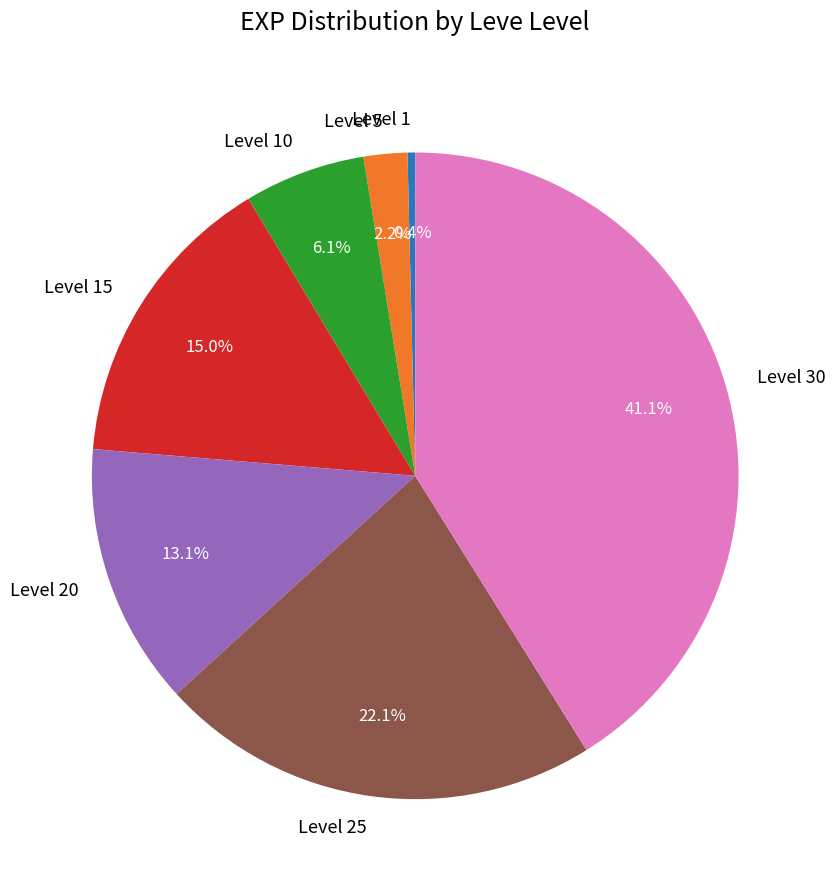

To the nearest percent, what portion does Level 30 represent?

41%